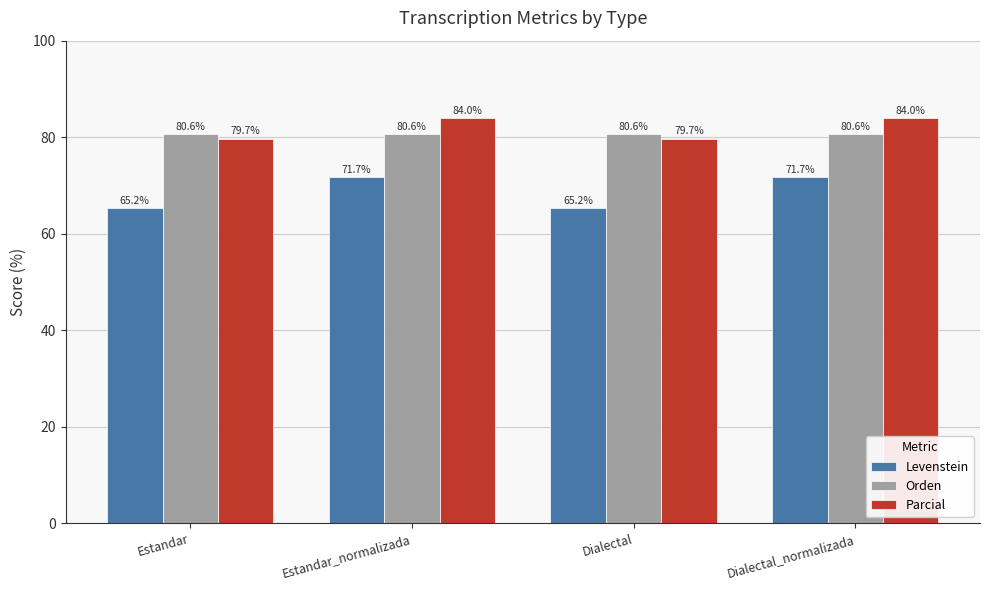

What are all the series names shown in the legend?

Levenstein, Orden, Parcial